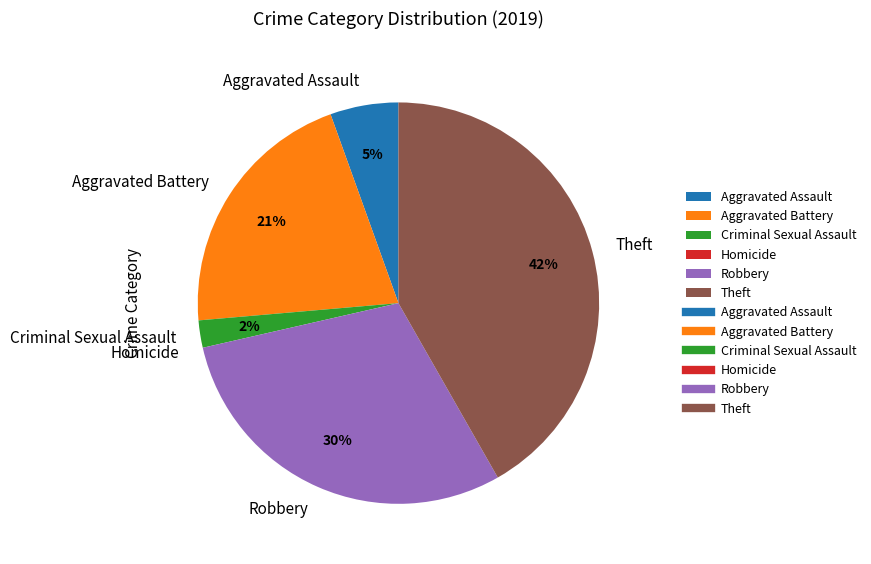

To the nearest percent, what percentage of the pie is Criminal Sexual Assault?

2%